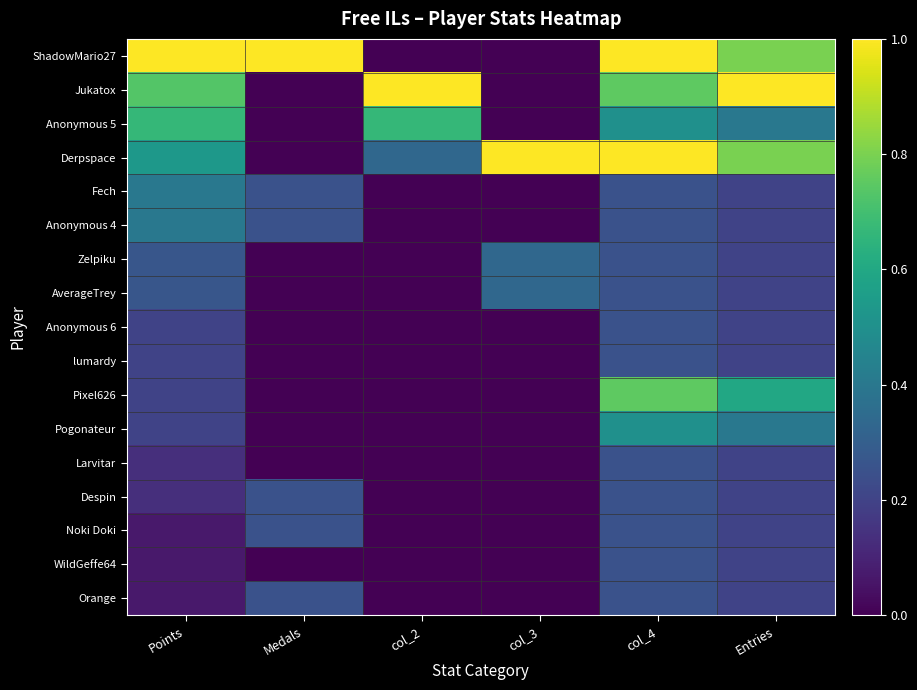

Reading left to right, extract all data points from this chart.

ShadowMario27: Points=1.0	Medals=1.0	col_2=0.0	col_3=0.0	col_4=1.0	Entries=0.8
Jukatox: Points=0.7	Medals=0.0	col_2=1.0	col_3=0.0	col_4=0.8	Entries=1.0
Anonymous 5: Points=0.7	Medals=0.0	col_2=0.7	col_3=0.0	col_4=0.5	Entries=0.4
Derpspace: Points=0.5	Medals=0.0	col_2=0.3	col_3=1.0	col_4=1.0	Entries=0.8
Fech: Points=0.4	Medals=0.2	col_2=0.0	col_3=0.0	col_4=0.2	Entries=0.2
Anonymous 4: Points=0.4	Medals=0.2	col_2=0.0	col_3=0.0	col_4=0.2	Entries=0.2
Zelpiku: Points=0.3	Medals=0.0	col_2=0.0	col_3=0.3	col_4=0.2	Entries=0.2
AverageTrey: Points=0.3	Medals=0.0	col_2=0.0	col_3=0.3	col_4=0.2	Entries=0.2
Anonymous 6: Points=0.2	Medals=0.0	col_2=0.0	col_3=0.0	col_4=0.2	Entries=0.2
lumardy: Points=0.2	Medals=0.0	col_2=0.0	col_3=0.0	col_4=0.2	Entries=0.2
Pixel626: Points=0.2	Medals=0.0	col_2=0.0	col_3=0.0	col_4=0.8	Entries=0.6
Pogonateur: Points=0.2	Medals=0.0	col_2=0.0	col_3=0.0	col_4=0.5	Entries=0.4
Larvitar: Points=0.1	Medals=0.0	col_2=0.0	col_3=0.0	col_4=0.2	Entries=0.2
Despin: Points=0.1	Medals=0.2	col_2=0.0	col_3=0.0	col_4=0.2	Entries=0.2
Noki Doki: Points=0.1	Medals=0.2	col_2=0.0	col_3=0.0	col_4=0.2	Entries=0.2
WildGeffe64: Points=0.1	Medals=0.0	col_2=0.0	col_3=0.0	col_4=0.2	Entries=0.2
Orange: Points=0.1	Medals=0.2	col_2=0.0	col_3=0.0	col_4=0.2	Entries=0.2